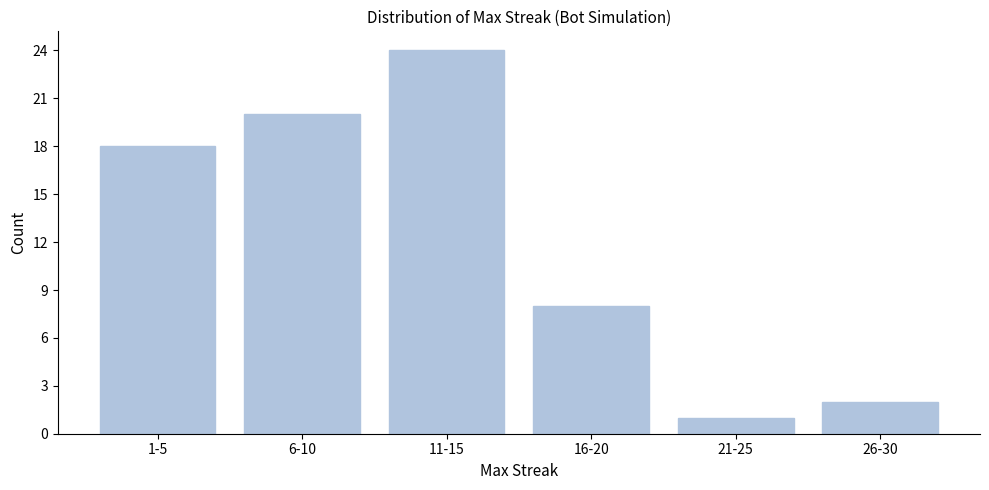

Reading left to right, transcribe all the data shown in this chart.

18	20	24	8	1	2